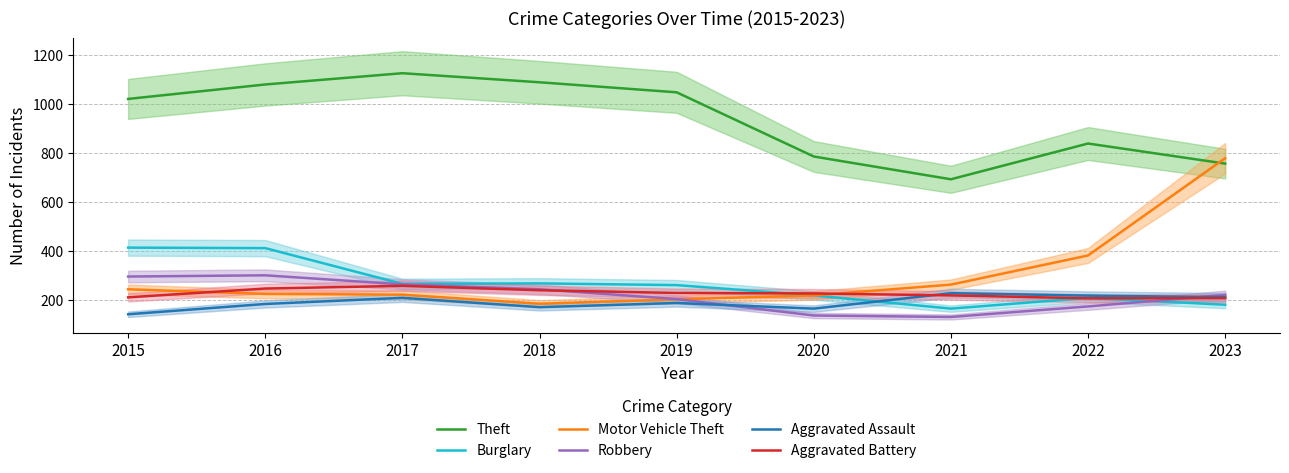

What is the lowest value of the Motor Vehicle Theft series?

184